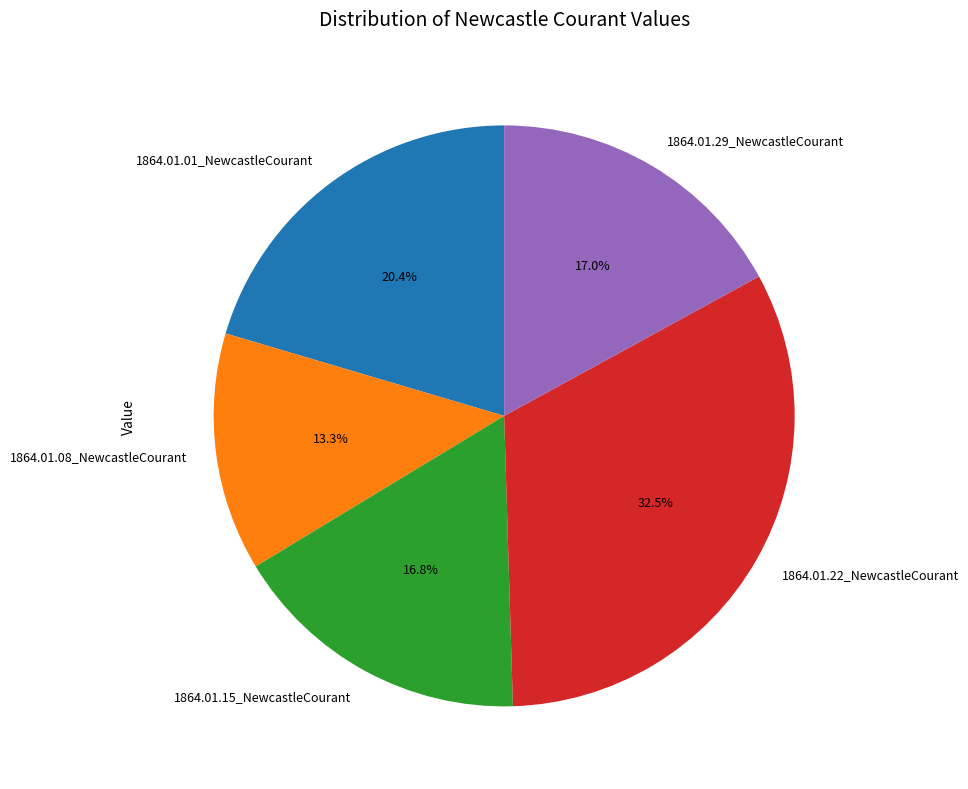

Is there any slice that represents more than half of the pie?

No